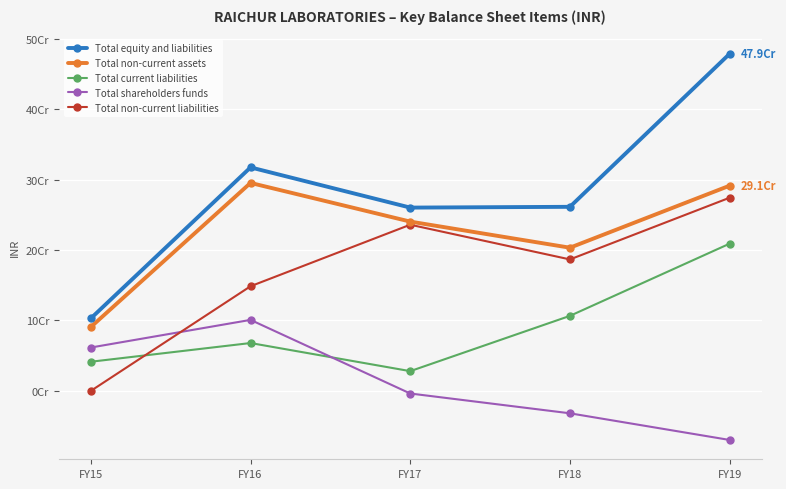

Which has a higher value, FY16 or FY17?

FY16